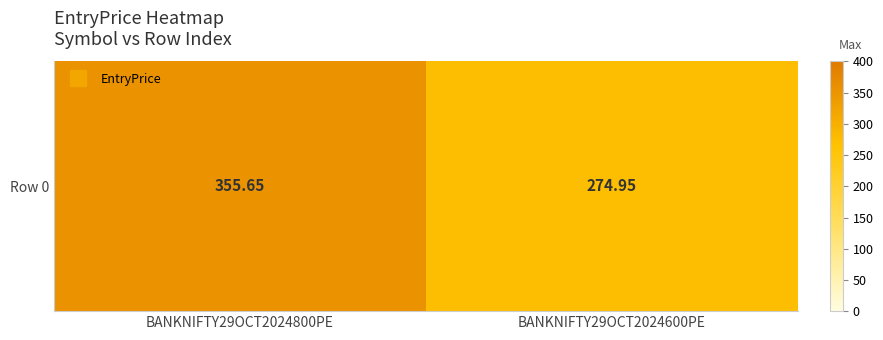

Reading left to right, list all the values displayed in this chart.

BANKNIFTY29OCT2024800PE=355.6	BANKNIFTY29OCT2024600PE=274.9